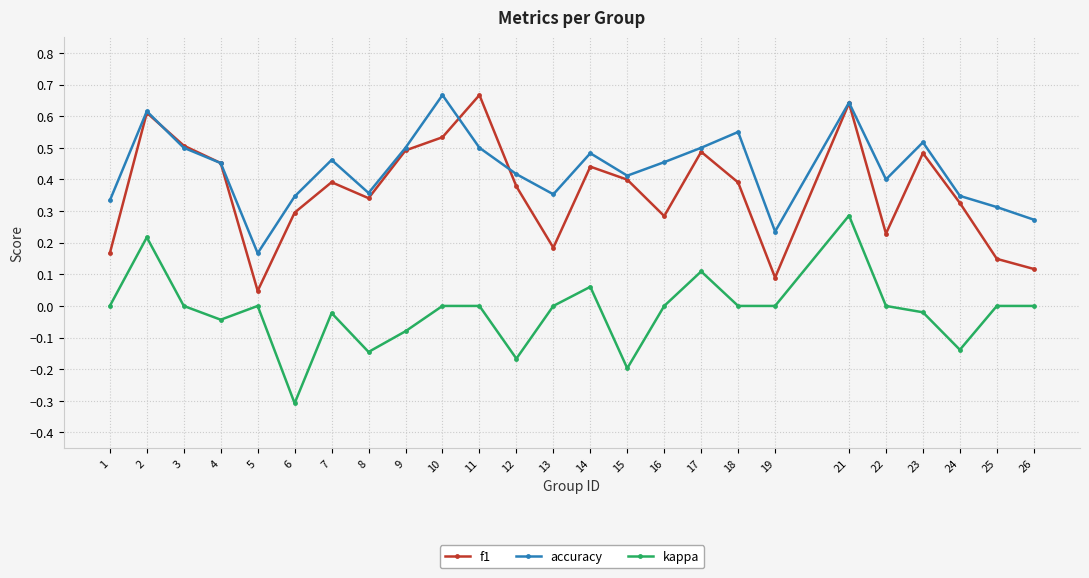

Rank the series at 17 from highest to lowest value.

accuracy, f1, kappa